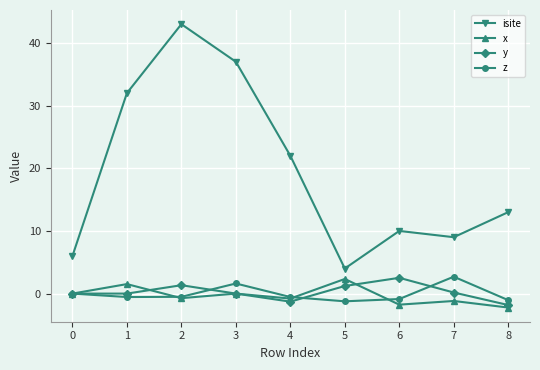

True or false: y has a value of -1.3 at 4.

True